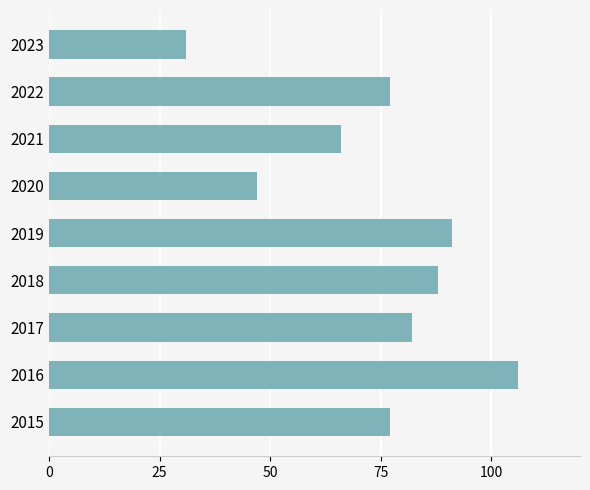

How many data points does each series have?

9